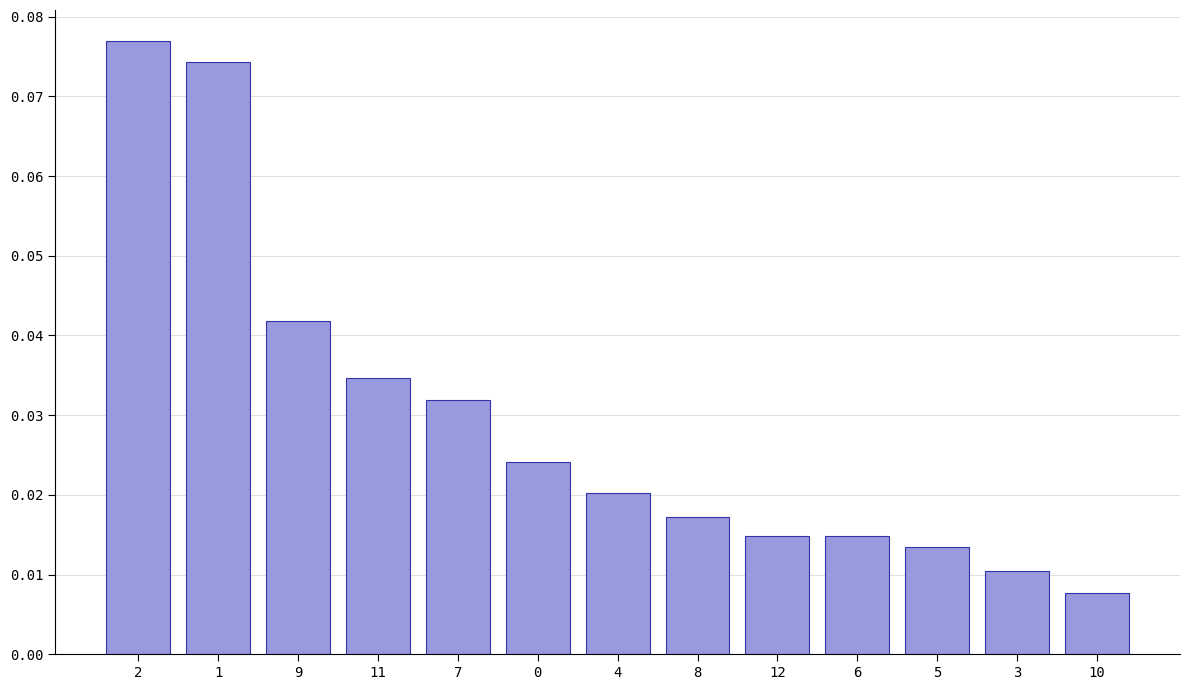

Count the values in the range 0 to 1.

13